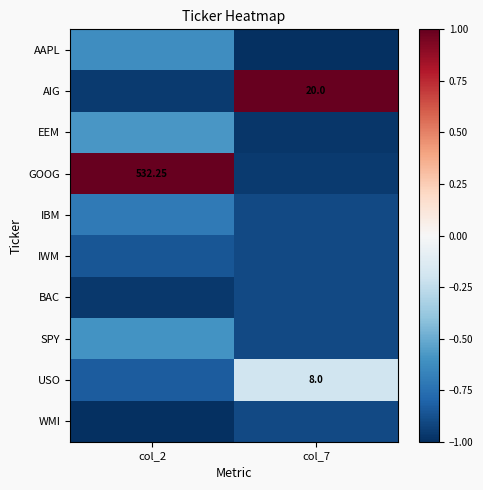

Is it true that WMI equals -0.4 at col_2?

False